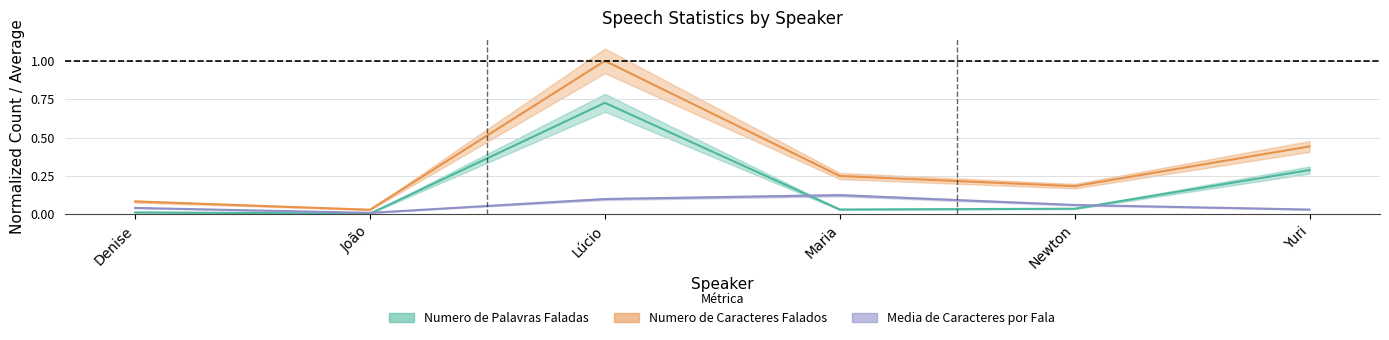

Count the number of data series in this chart.

3